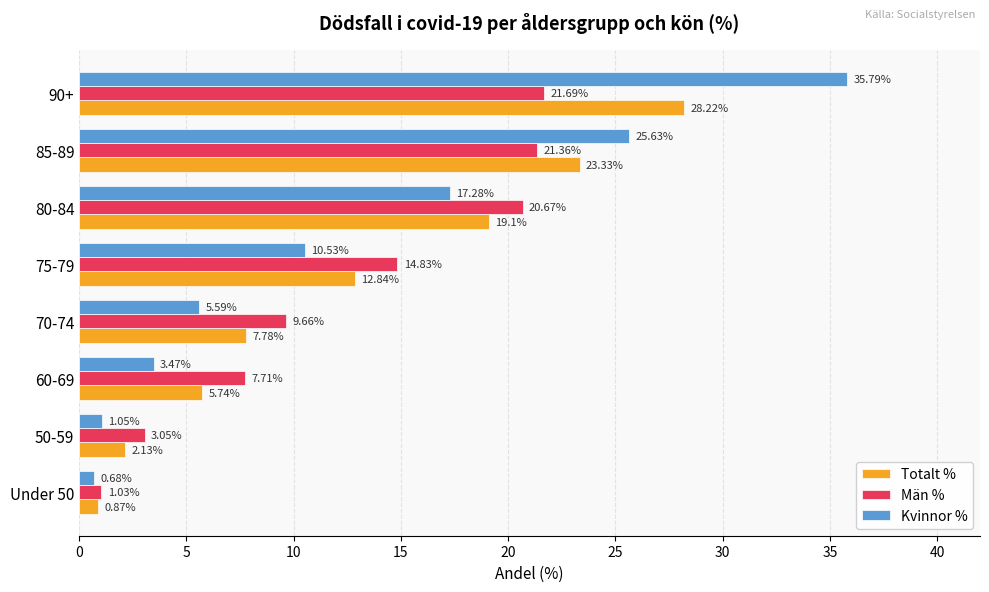

List the series in order of their overall mean, highest first.

Kvinnor %, Totalt %, Män %